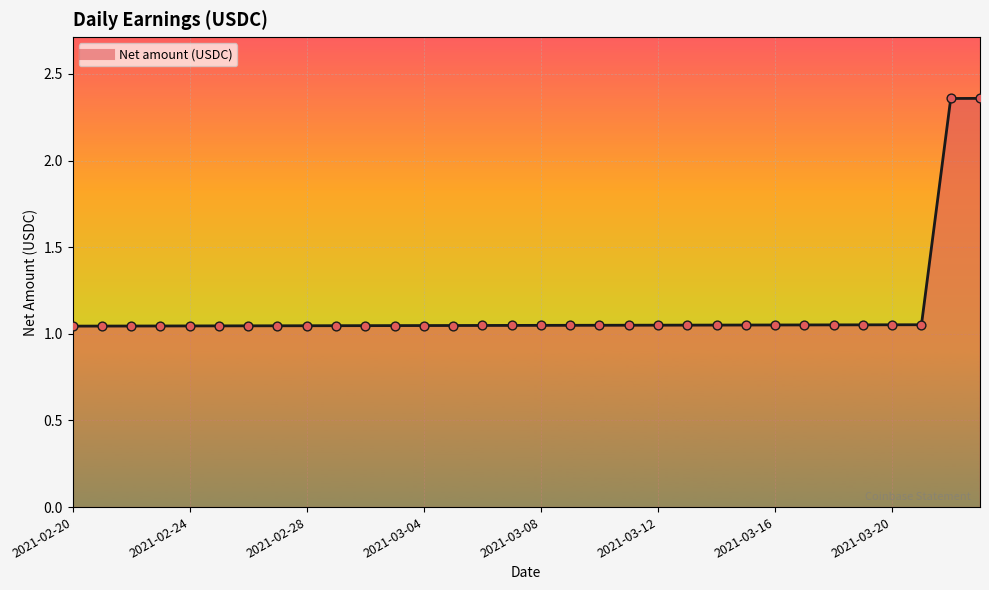

What is the difference between the maximum and minimum values?

1.3